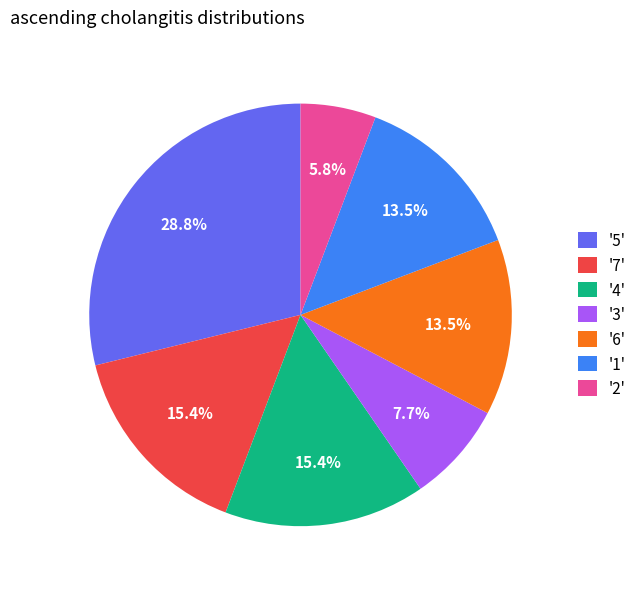

Is there any slice that represents more than half of the pie?

No